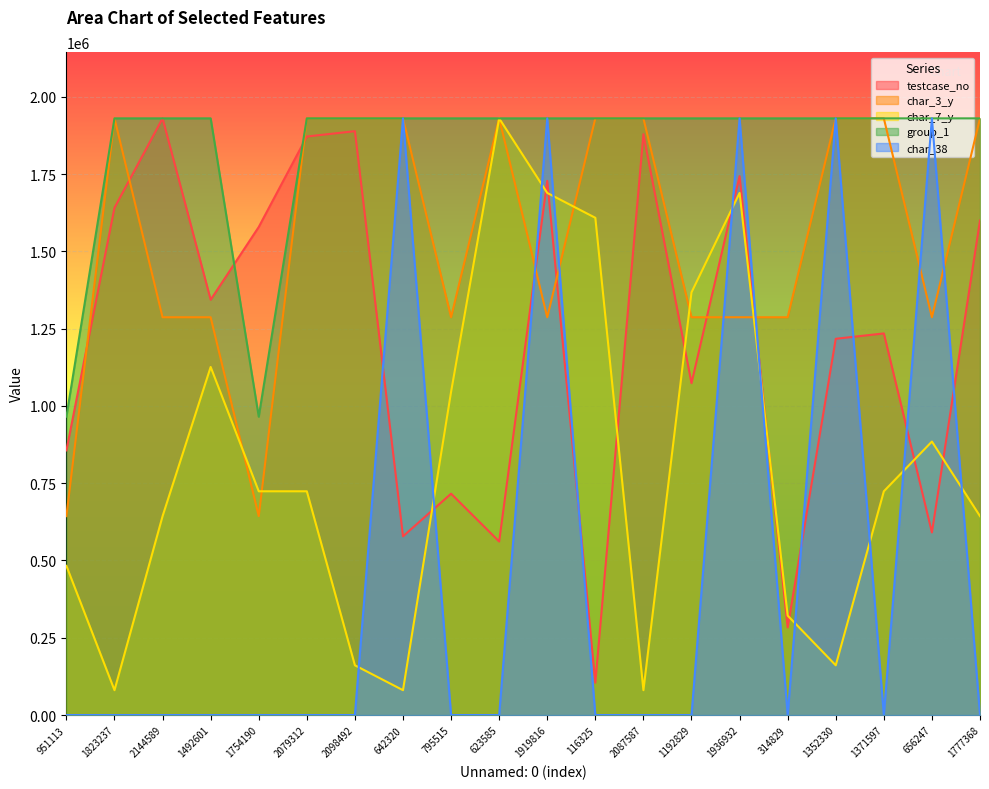

What is the total value across all series at 795515?

4978337.0